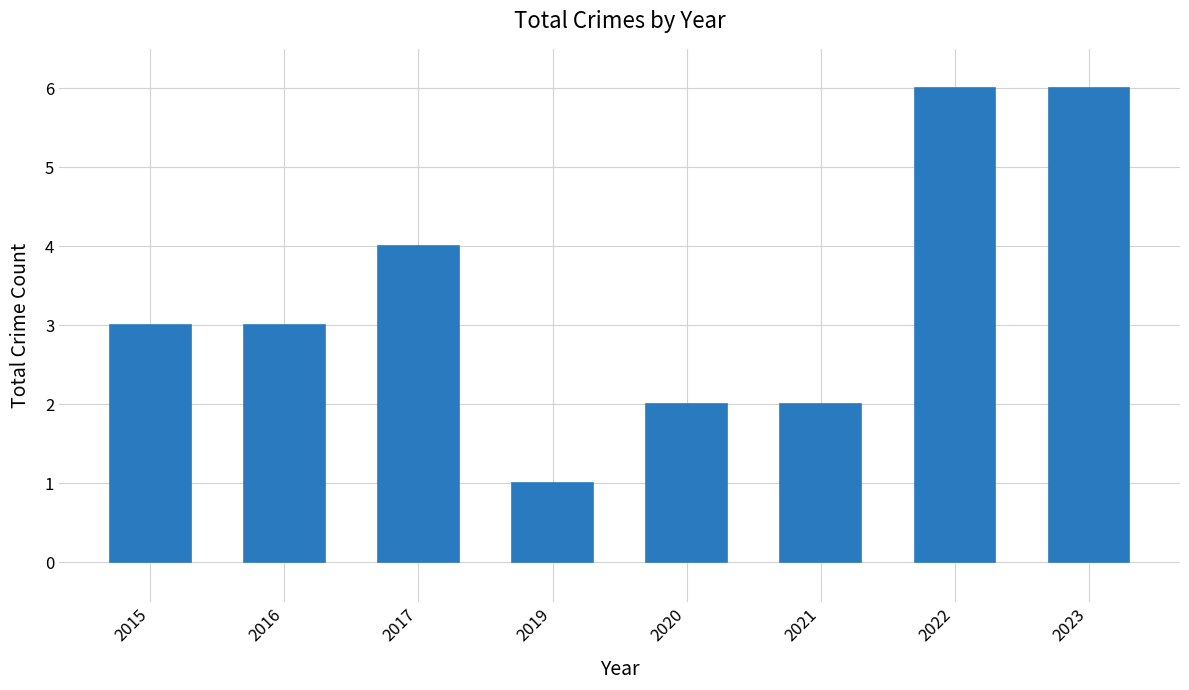

Does the chart contain stacked bars?

No